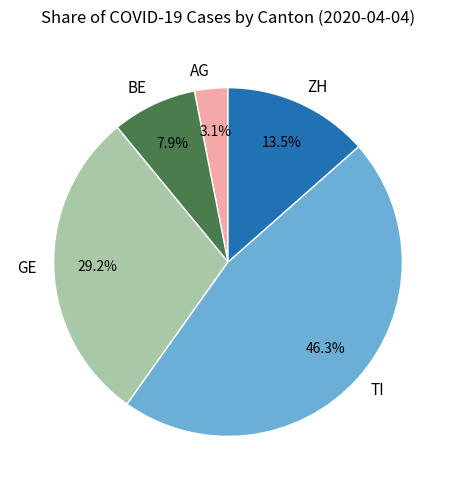

To the nearest percent, what is the combined percentage of BE and TI?

54%